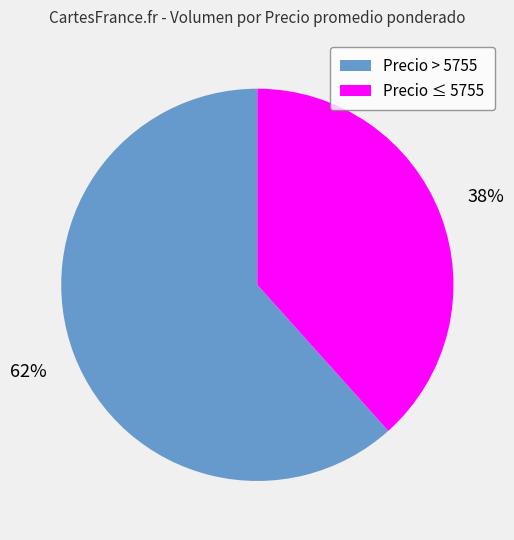

Approximately how many times larger is the value at Precio > 5755 compared to Precio ≤ 5755?

1.6